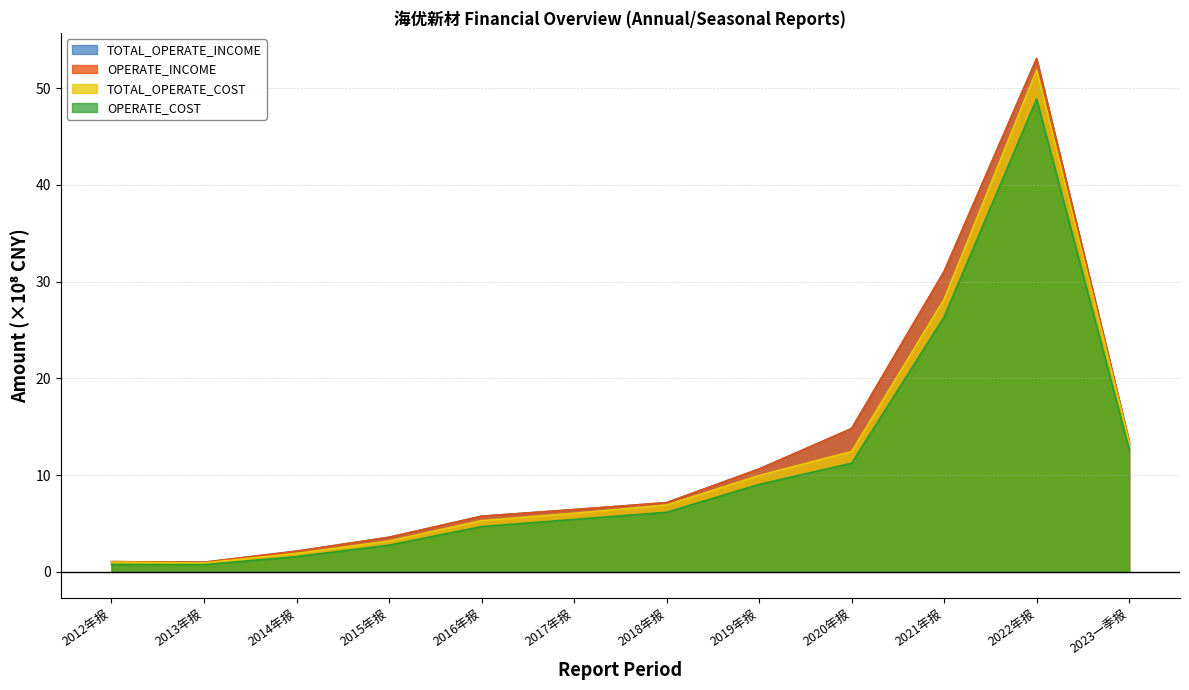

What is the difference between the OPERATE_INCOME values at 2018年报 and 2017年报?

0.7